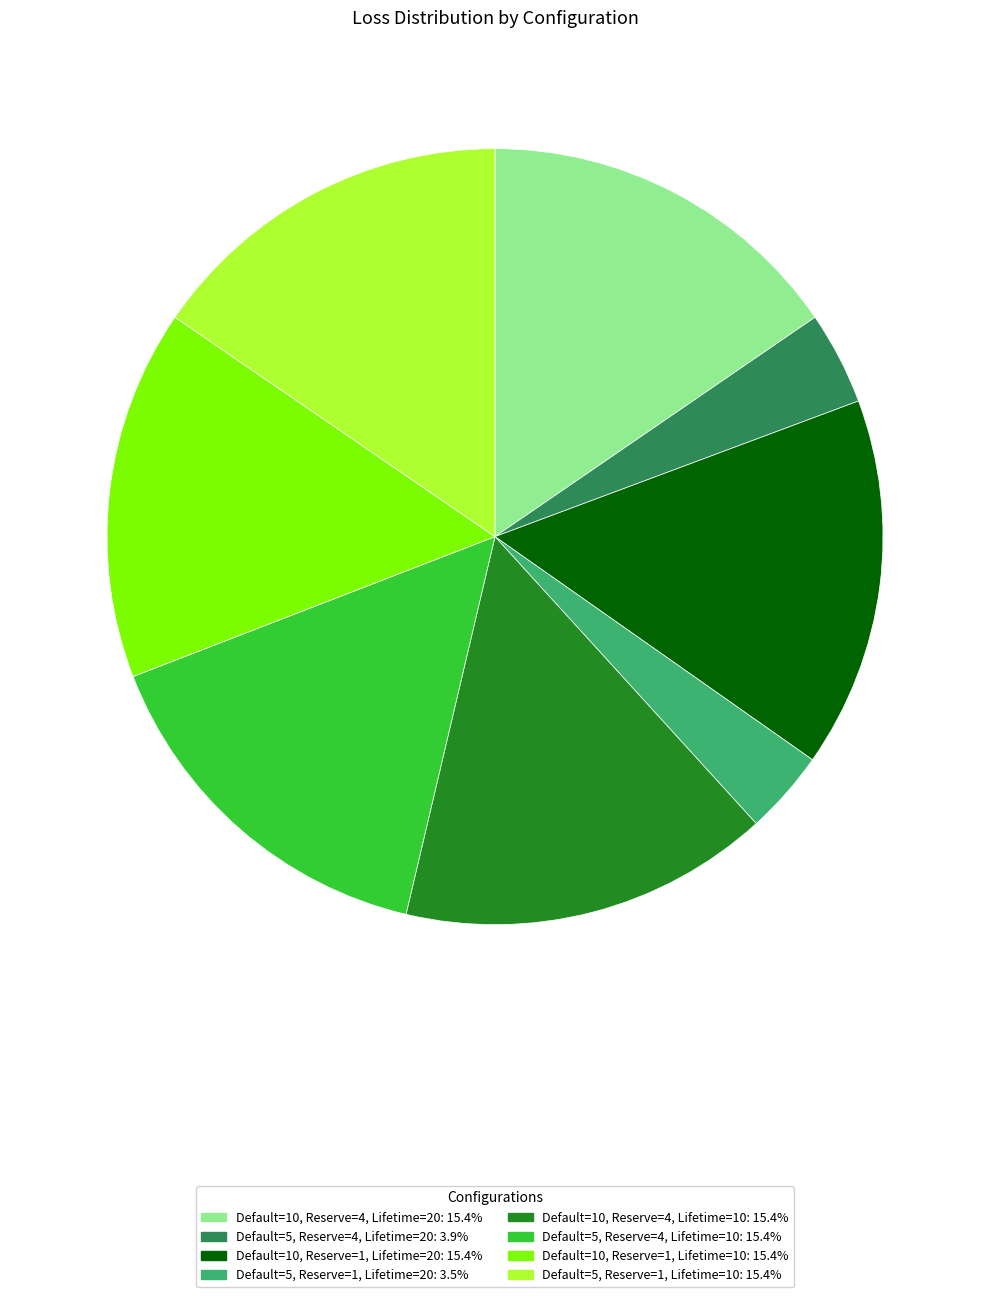

Do Default=5, Reserve=1, Lifetime=10: 15.4% and Default=10, Reserve=1, Lifetime=10: 15.4% together represent more than half of the pie?

No